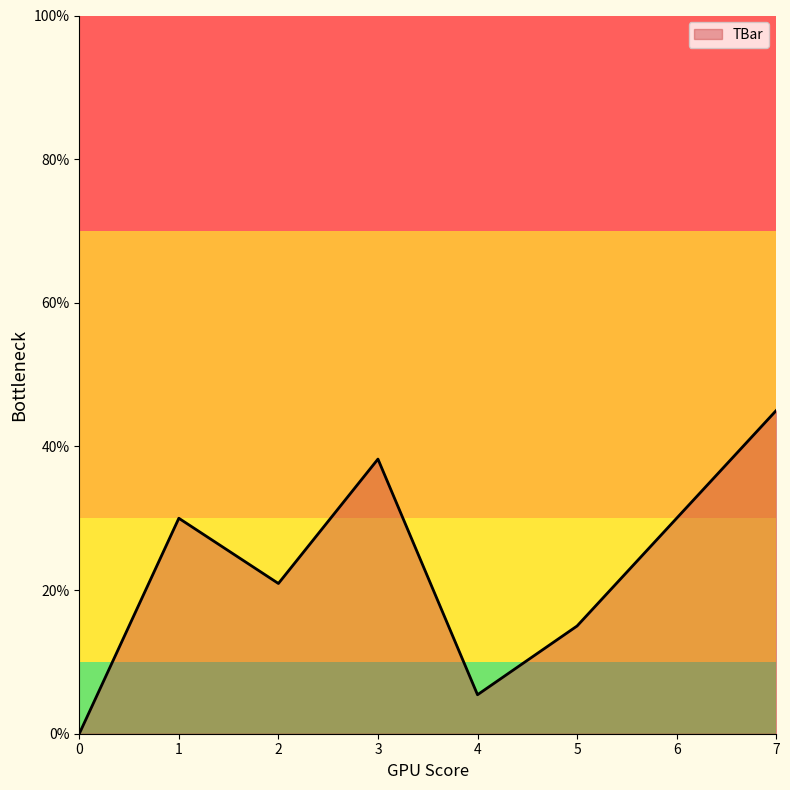

What is the greatest value displayed?

45.0